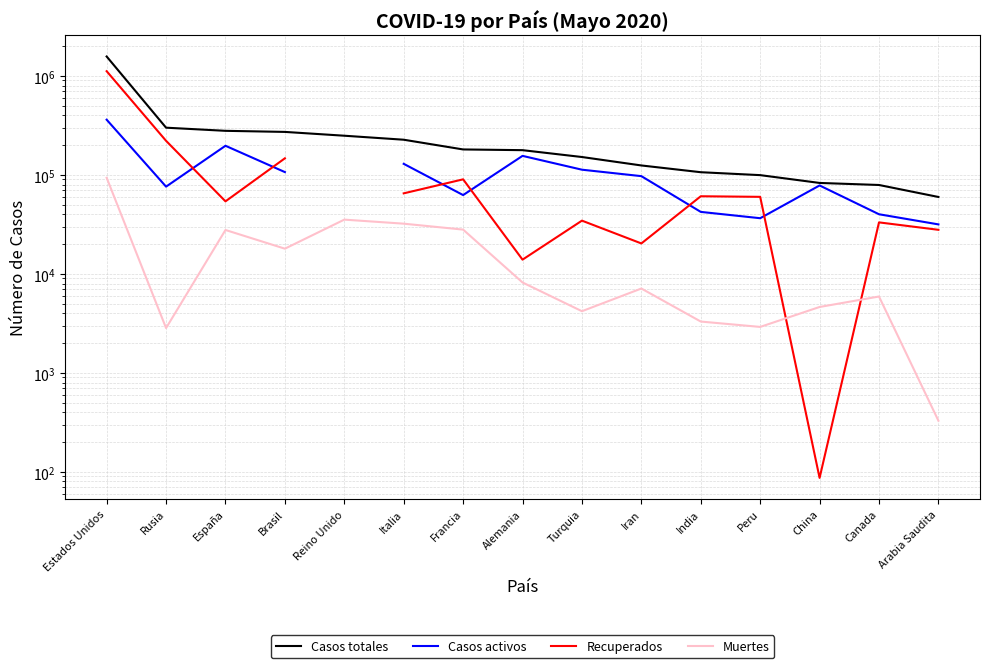

Does the chart display data point markers on the line(s)?

No